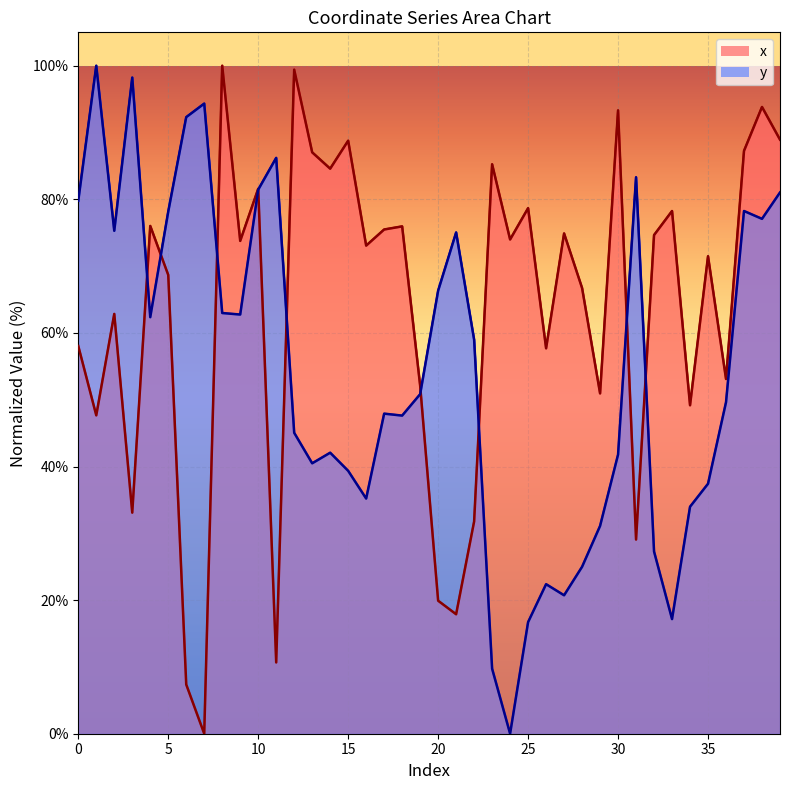

Does the chart display data point markers on the line(s)?

No